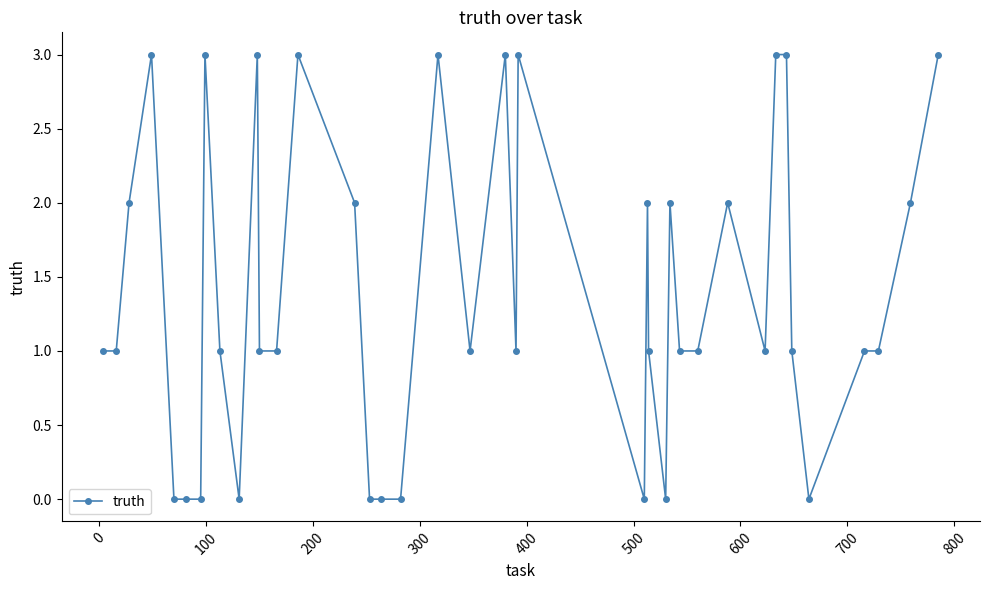

True or false: the data has more than 2 interior local peaks.

True